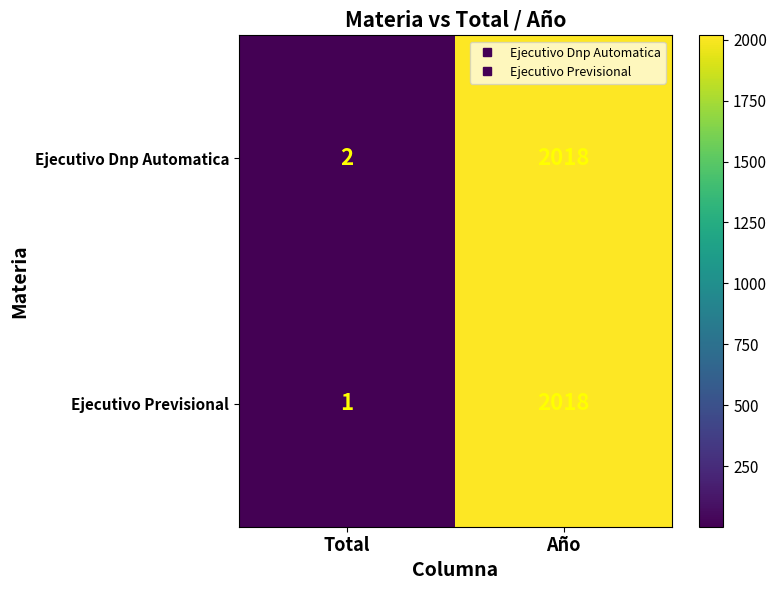

What is the sum of the Ejecutivo Previsional values at Año and Total?

2019